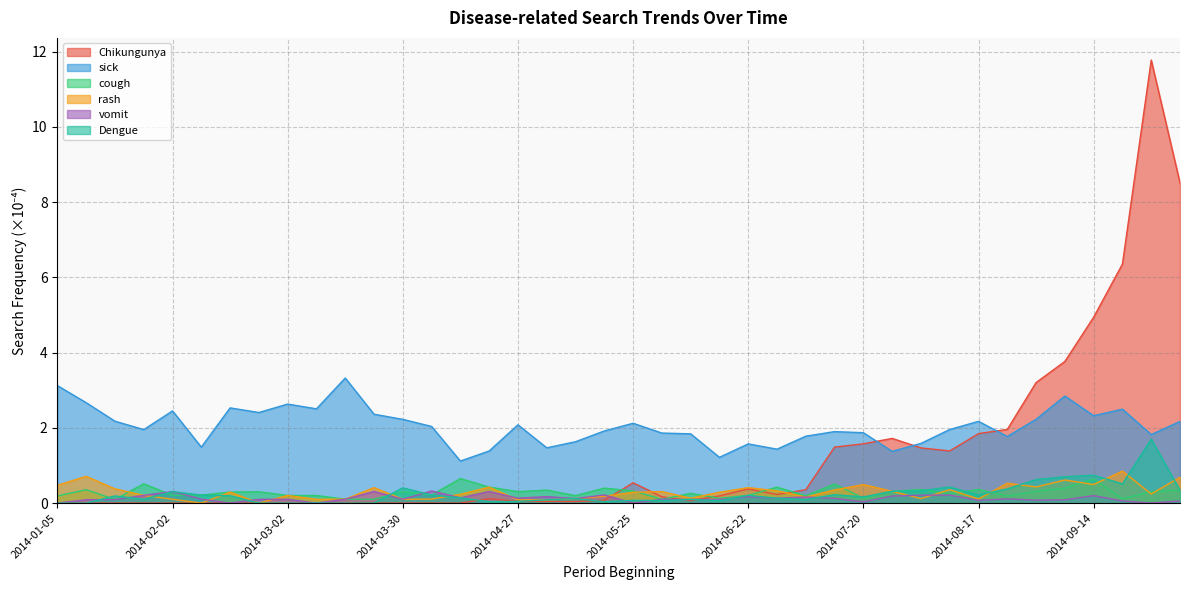

Which series changed the most between 2014-02-16 and 2014-07-20?

Chikungunya